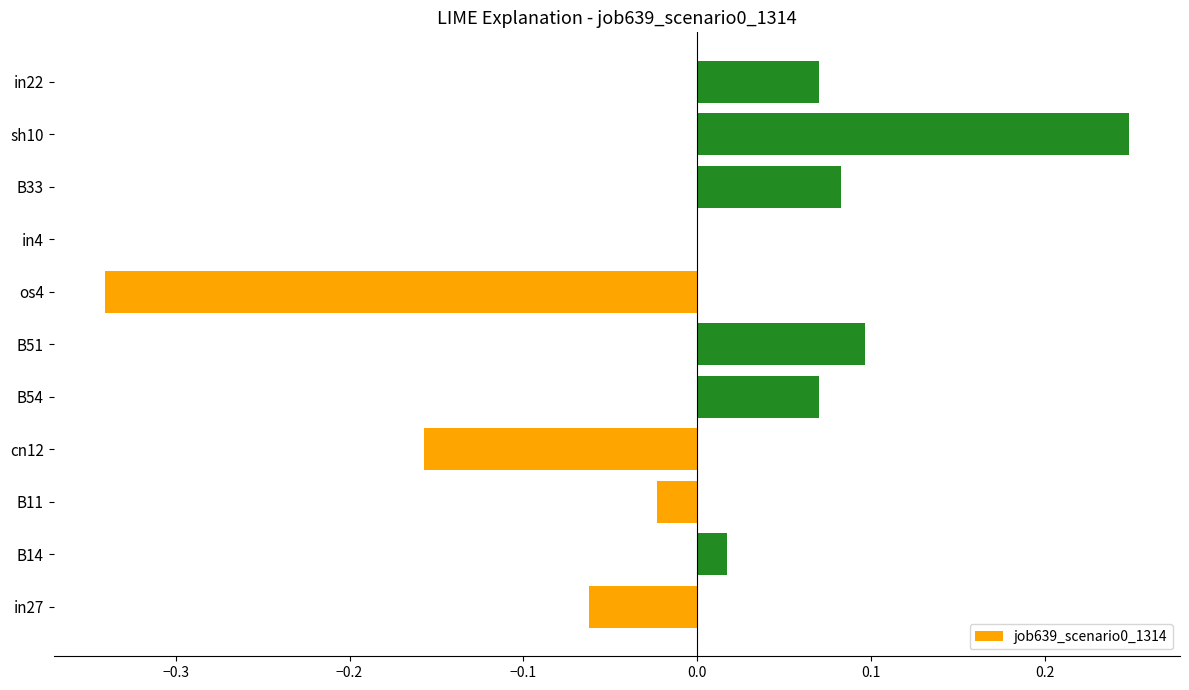

Is it true that the value at in22 is 0.1?

True